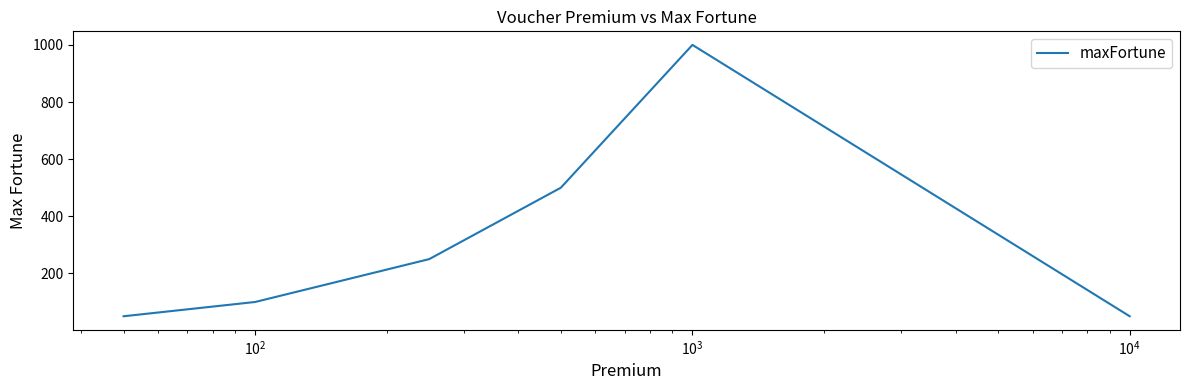

What is the difference between the maximum and second lowest values?

950